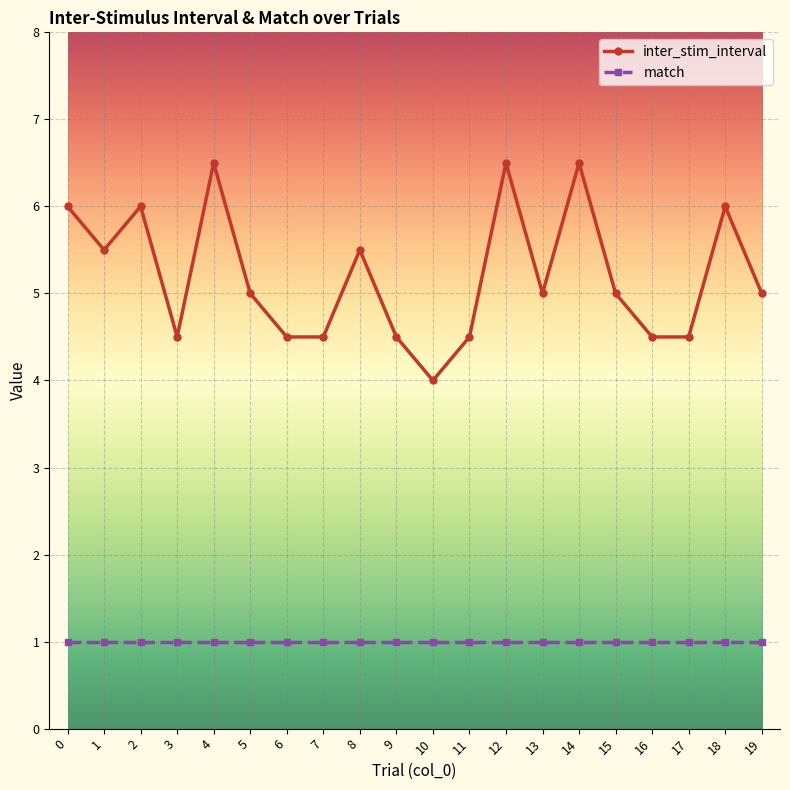

At which category does inter_stim_interval reach its first local peak?

2